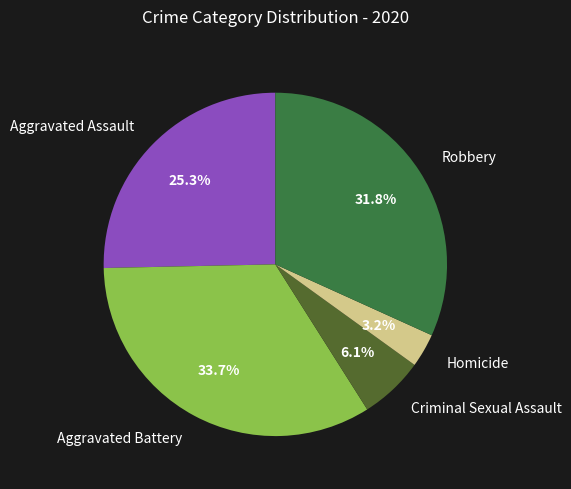

Is it true that Criminal Sexual Assault is 1% of the pie?

False